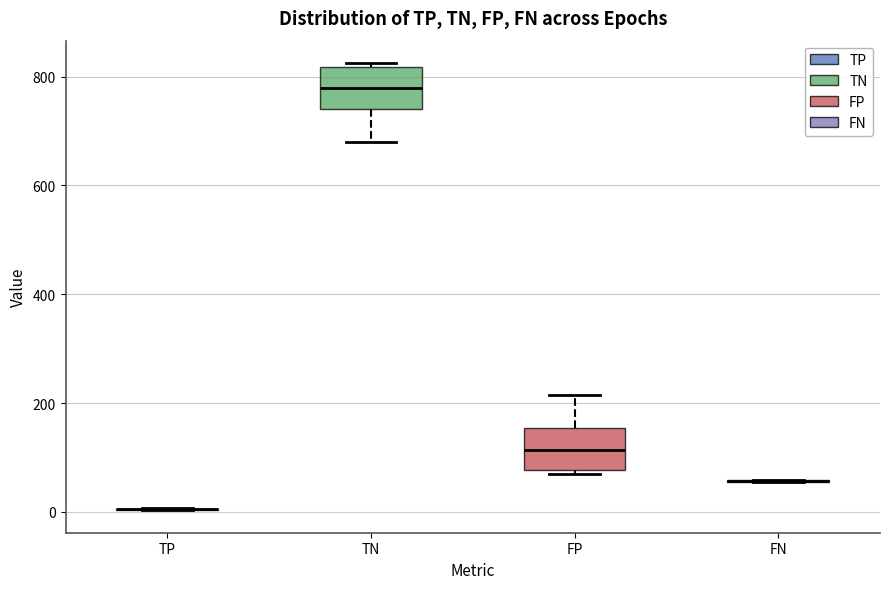

Where is the upper edge of the box for TN on the y-axis? The values are not printed on the chart, so give them approximately, as read against the axis.

820